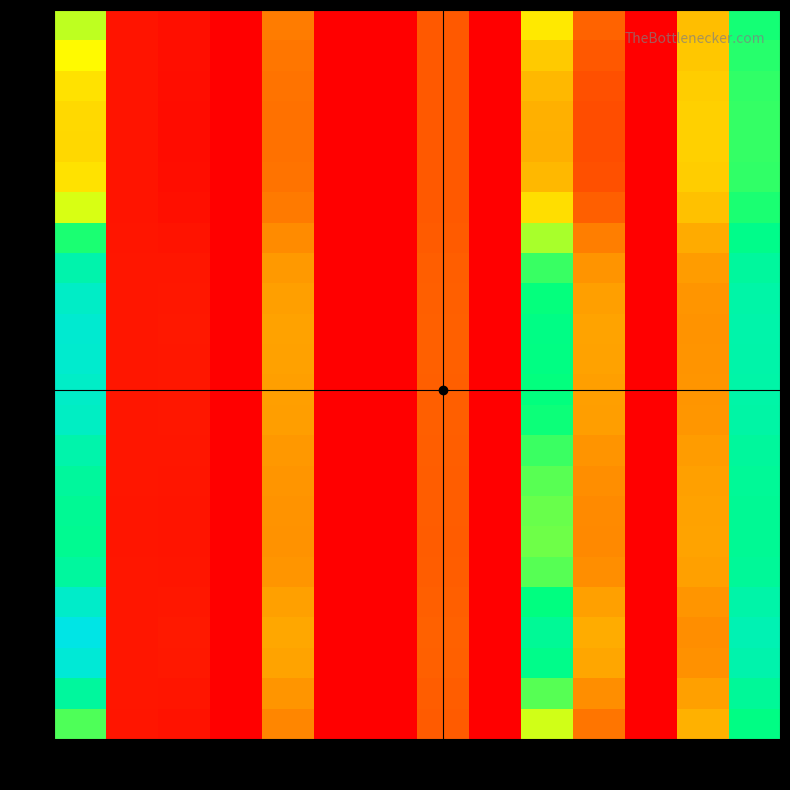

At how many categories does at least one series exceed 1?

3